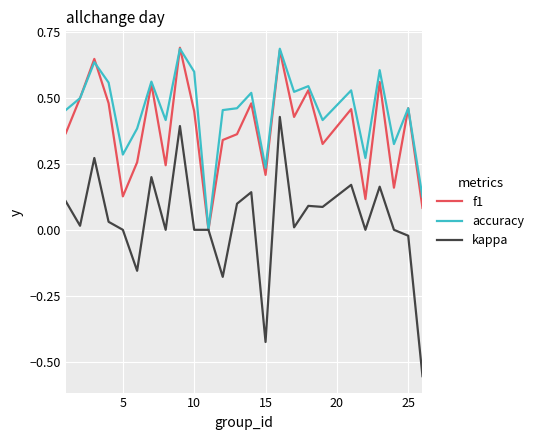

True or false: accuracy and f1 cross at least once.

True